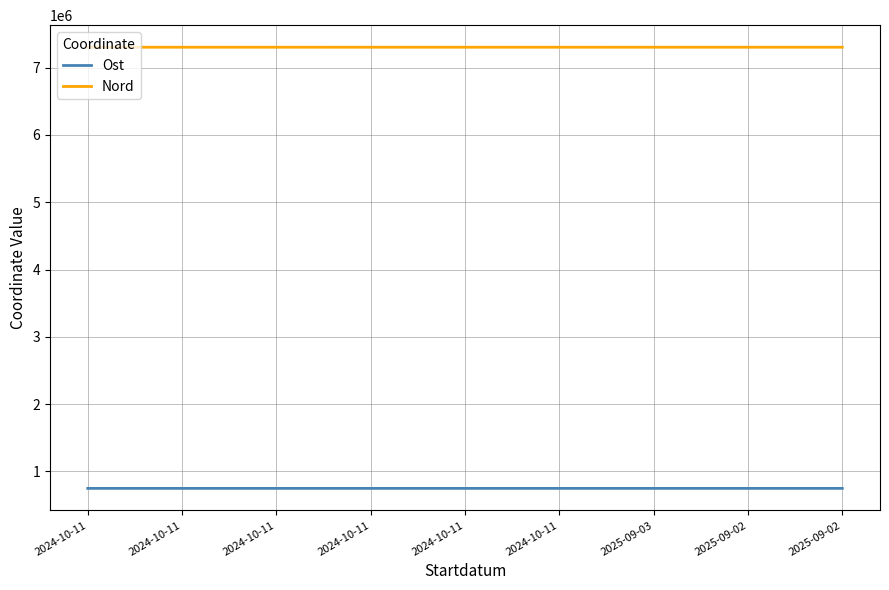

Reading left to right, extract all data points from this chart.

Ost: 748727	748721	748728	748655	748728	748730	748658	748761	748648
Nord: 7302040	7302150	7302040	7301940	7301950	7302000	7301904	7301956	7301932